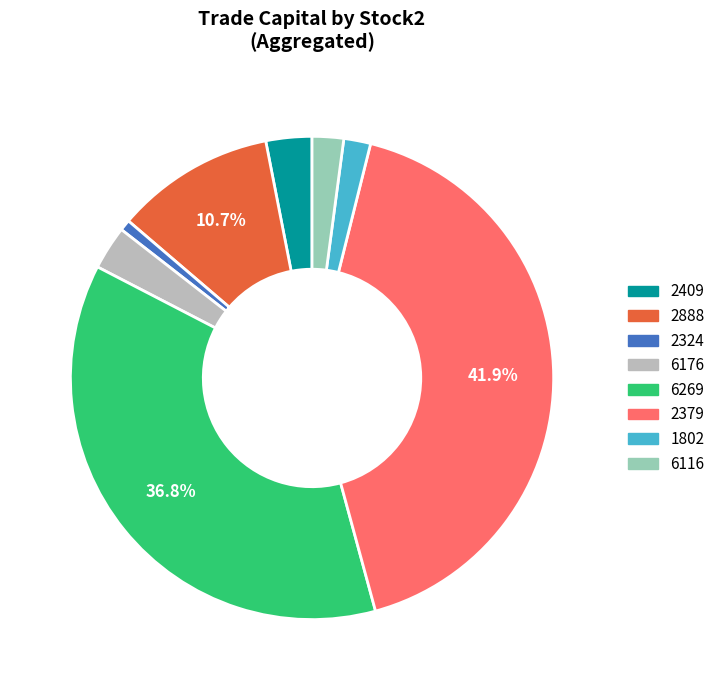

Is there any slice that represents more than half of the pie?

No